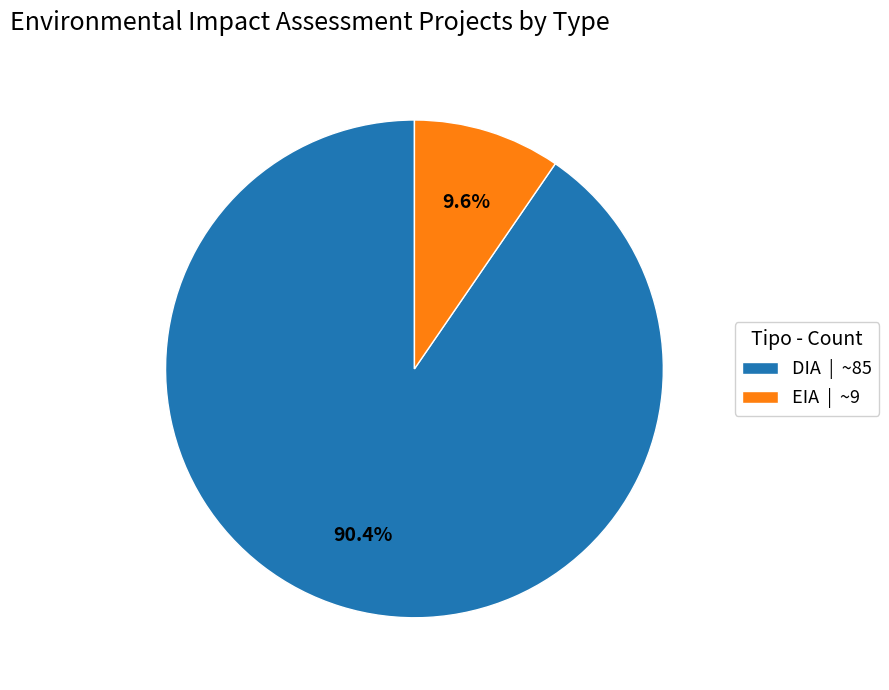

How much of the chart is everything except EIA?

90.4%